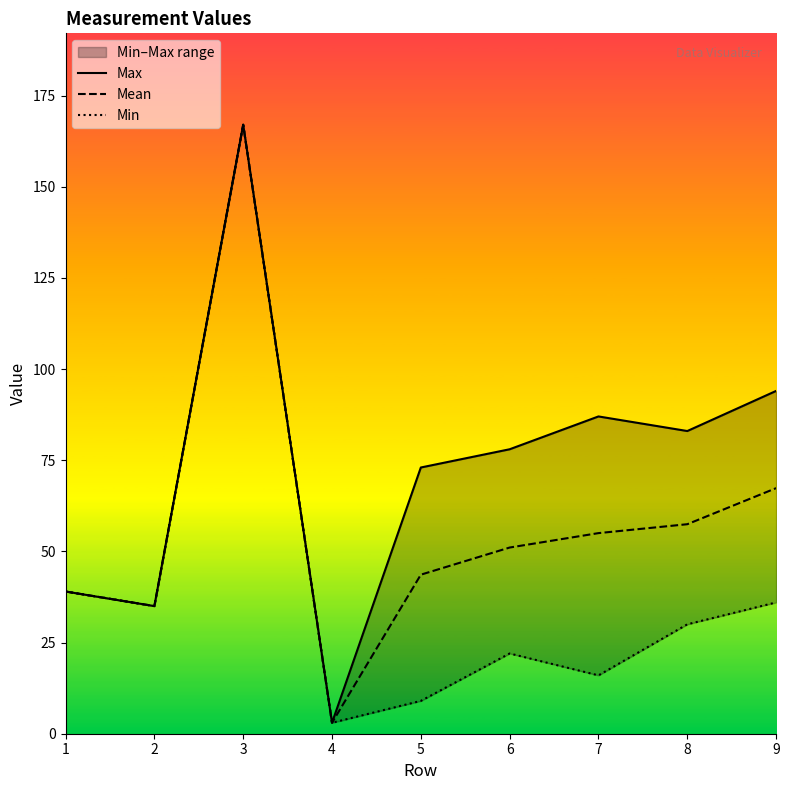

At which category does Mean reach its first local peak?

3